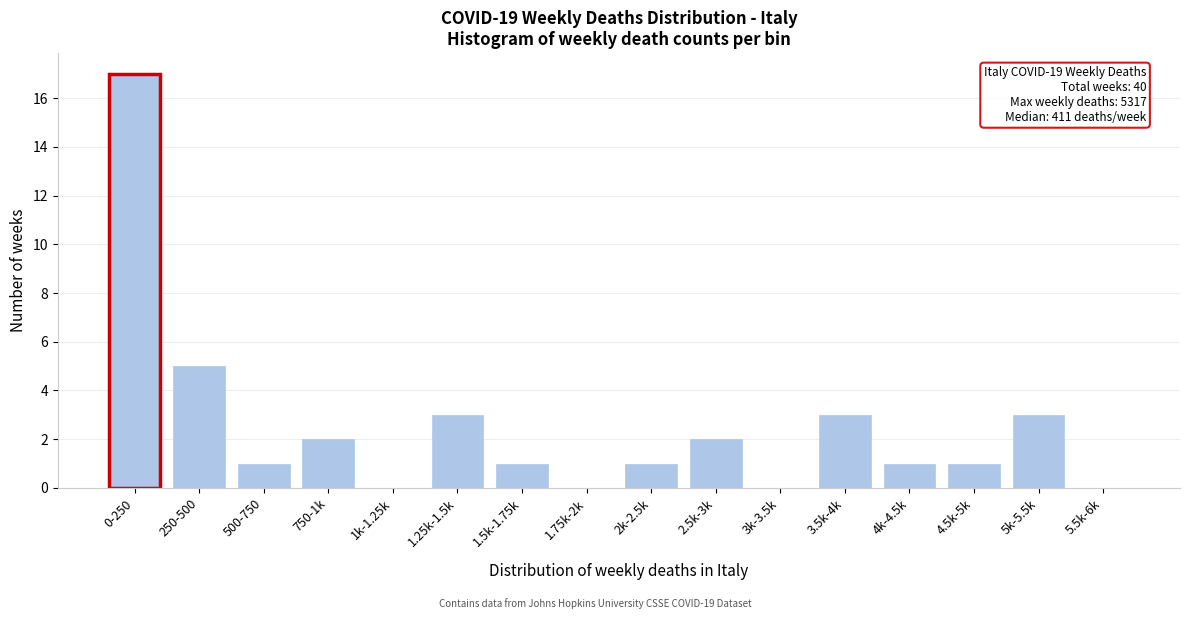

Reading left to right, transcribe all the data shown in this chart.

0-250=17	250-500=5	500-750=1	750-1k=2	1k-1.25k=0	1.25k-1.5k=3	1.5k-1.75k=1	1.75k-2k=0	2k-2.5k=1	2.5k-3k=2	3k-3.5k=0	3.5k-4k=3	4k-4.5k=1	4.5k-5k=1	5k-5.5k=3	5.5k-6k=0